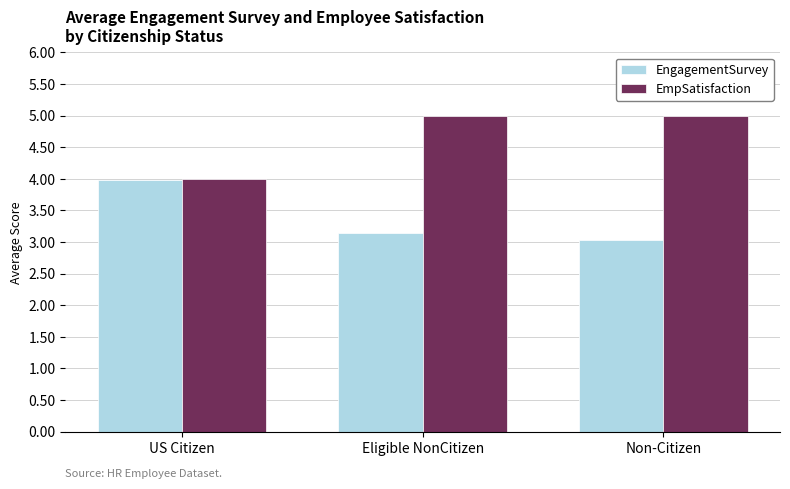

Where is EngagementSurvey nearest to the value 3?

Non-Citizen